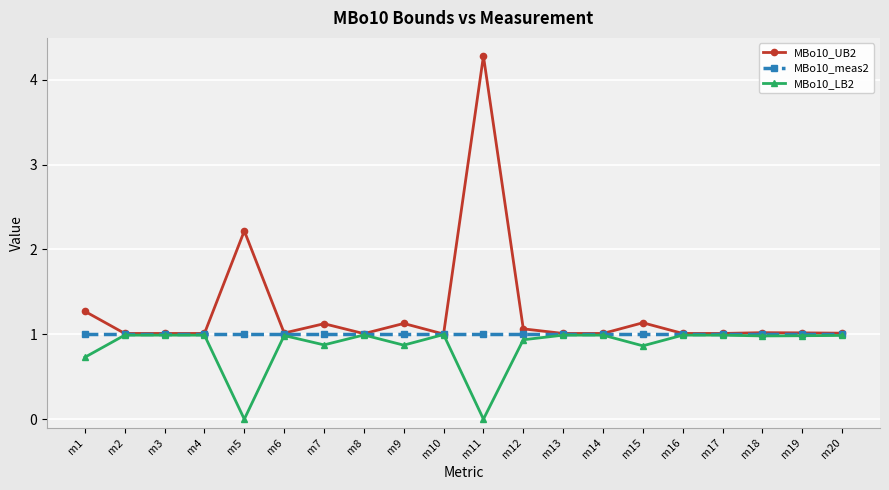

Reading left to right, list all the values displayed in this chart.

MBo10_UB2: 1.3	1.0	1.0	1.0	2.2	1.0	1.1	1.0	1.1	1.0	4.3	1.1	1.0	1.0	1.1	1.0	1.0	1.0	1.0	1.0
MBo10_meas2: 1.0	1.0	1.0	1.0	1.0	1.0	1.0	1.0	1.0	1.0	1.0	1.0	1.0	1.0	1.0	1.0	1.0	1.0	1.0	1.0
MBo10_LB2: 0.7	1.0	1.0	1.0	0.0	1.0	0.9	1.0	0.9	1.0	0.0	0.9	1.0	1.0	0.9	1.0	1.0	1.0	1.0	1.0